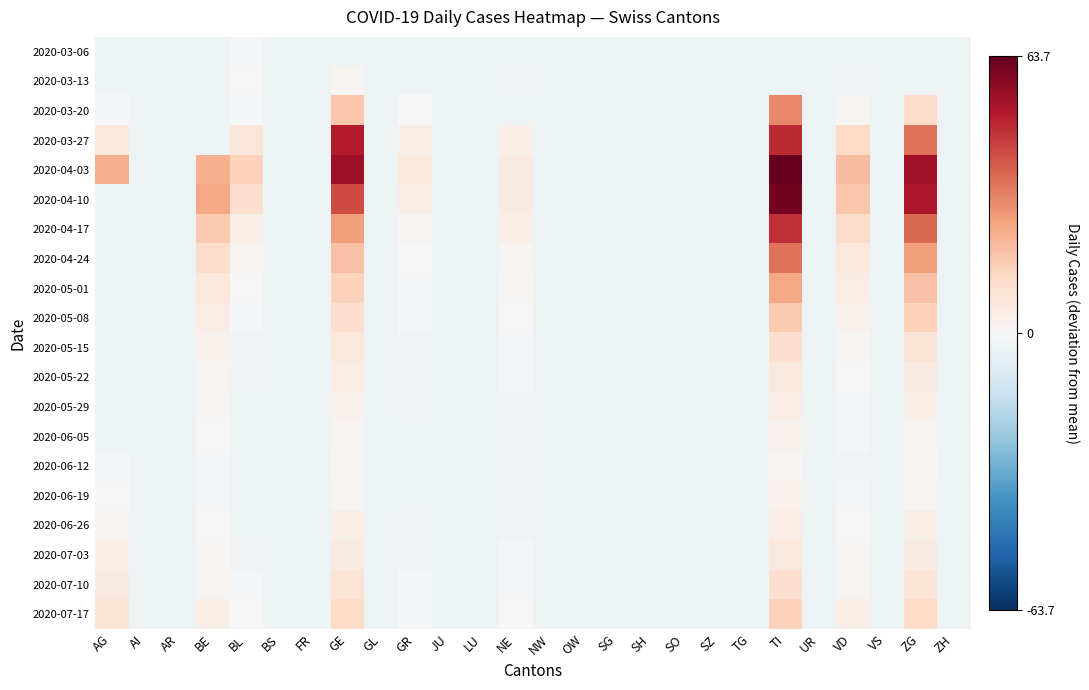

At LU, list the series in order from largest to smallest.

2020-03-06, 2020-03-13, 2020-03-20, 2020-03-27, 2020-04-03, 2020-04-10, 2020-04-17, 2020-04-24, 2020-05-01, 2020-05-08, 2020-05-15, 2020-05-22, 2020-05-29, 2020-06-05, 2020-06-12, 2020-06-19, 2020-06-26, 2020-07-03, 2020-07-10, 2020-07-17